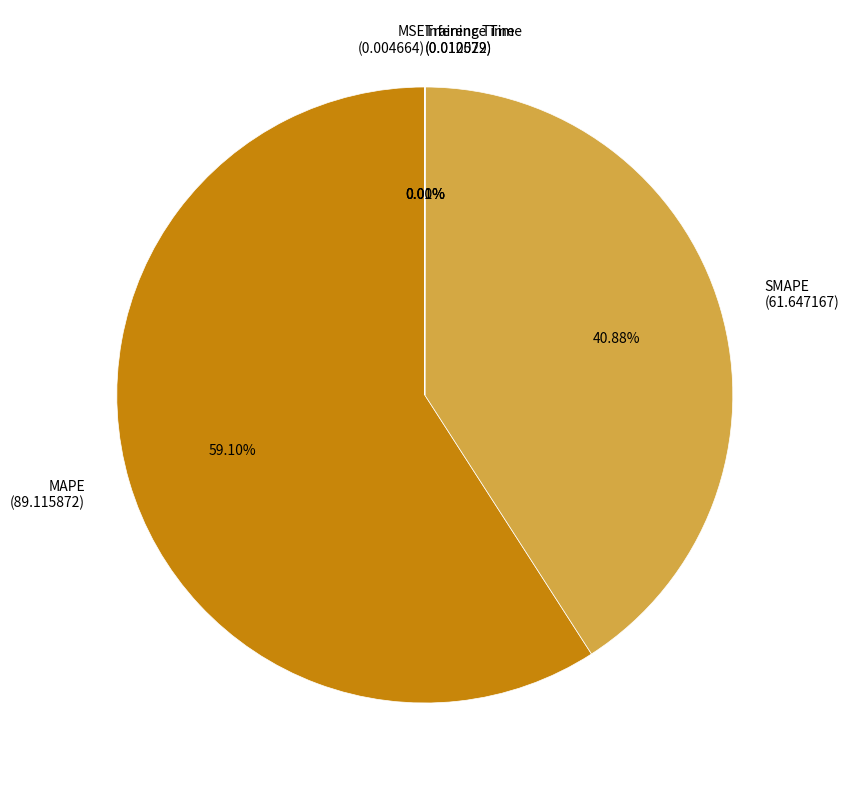

Is there a majority slice in this chart?

Yes